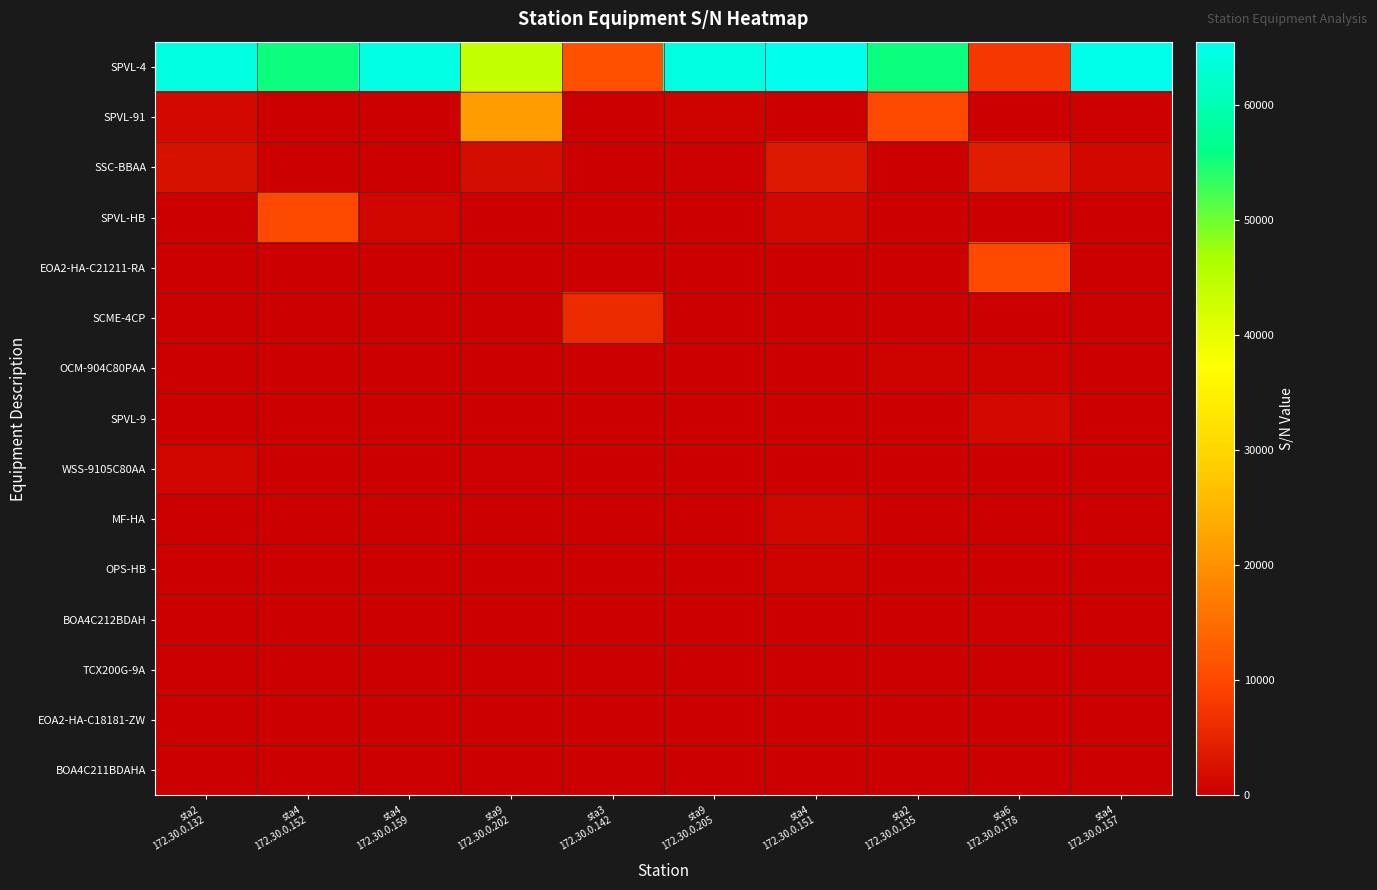

Which series has the largest range (max minus min)?

row_0